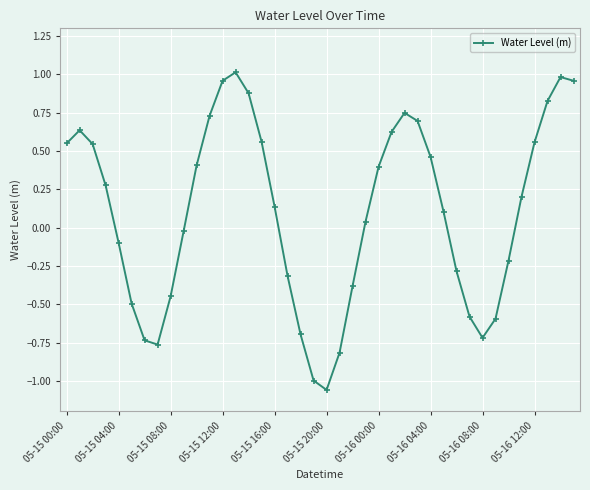

How many interior local peaks (higher than both neighbors) does the data have?

4